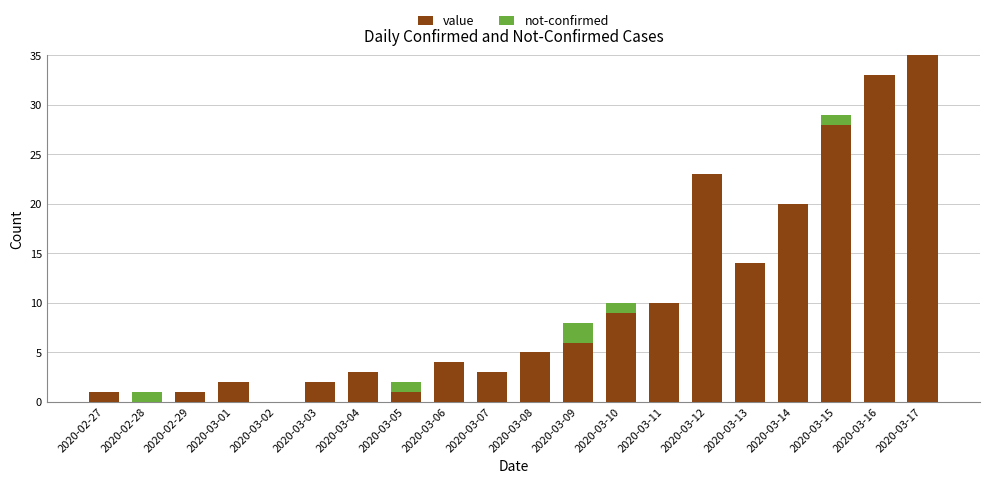

At which category is the sum across all series the highest?

2020-03-17